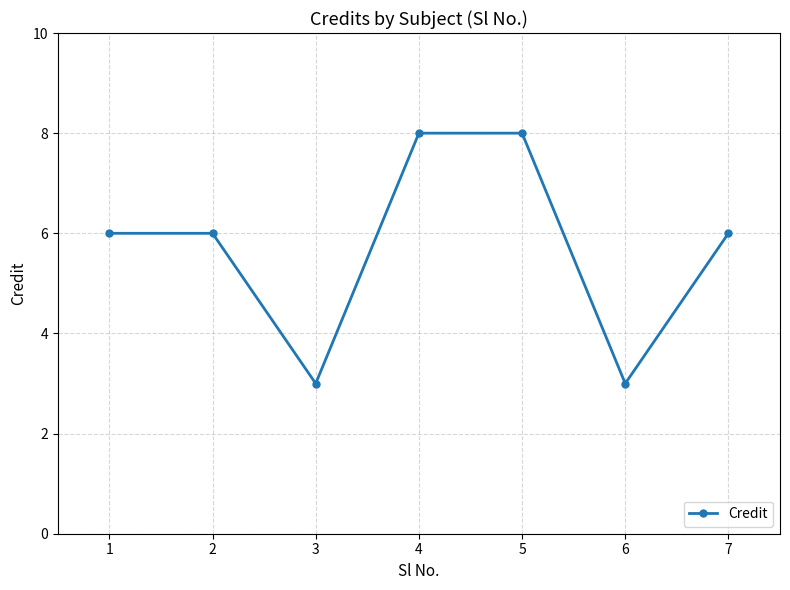

What is the average value?

6